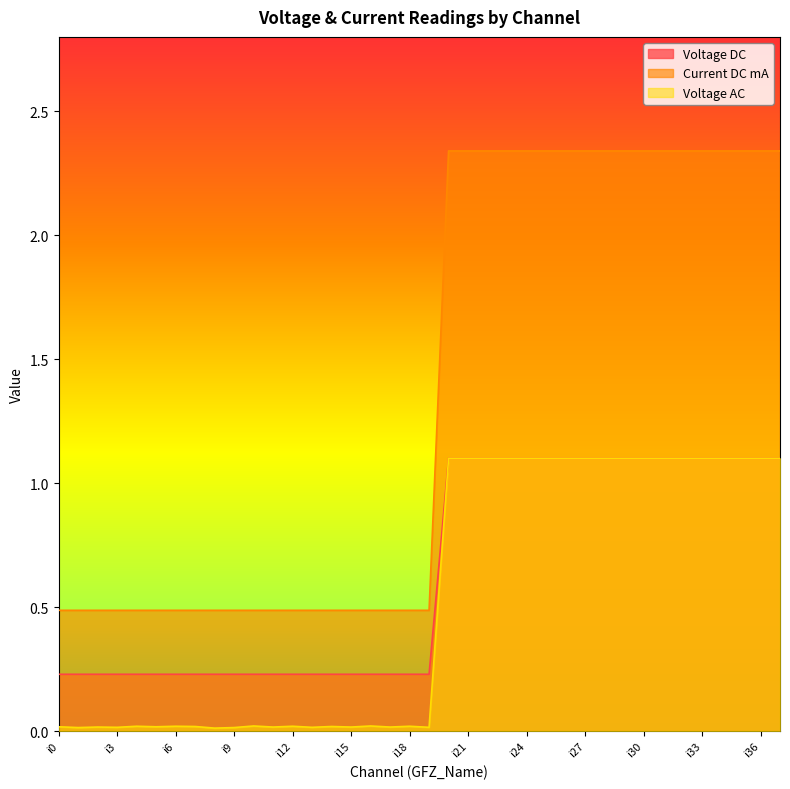

True or false: Current DC mA has a value of 0.5 at i16.

True